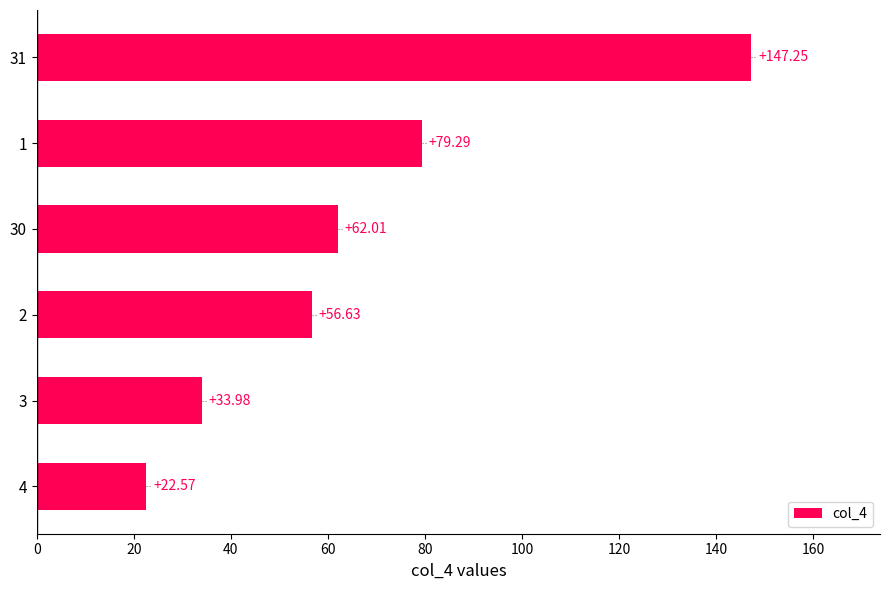

Rank the categories by value from highest to lowest.

31, 1, 30, 2, 3, 4